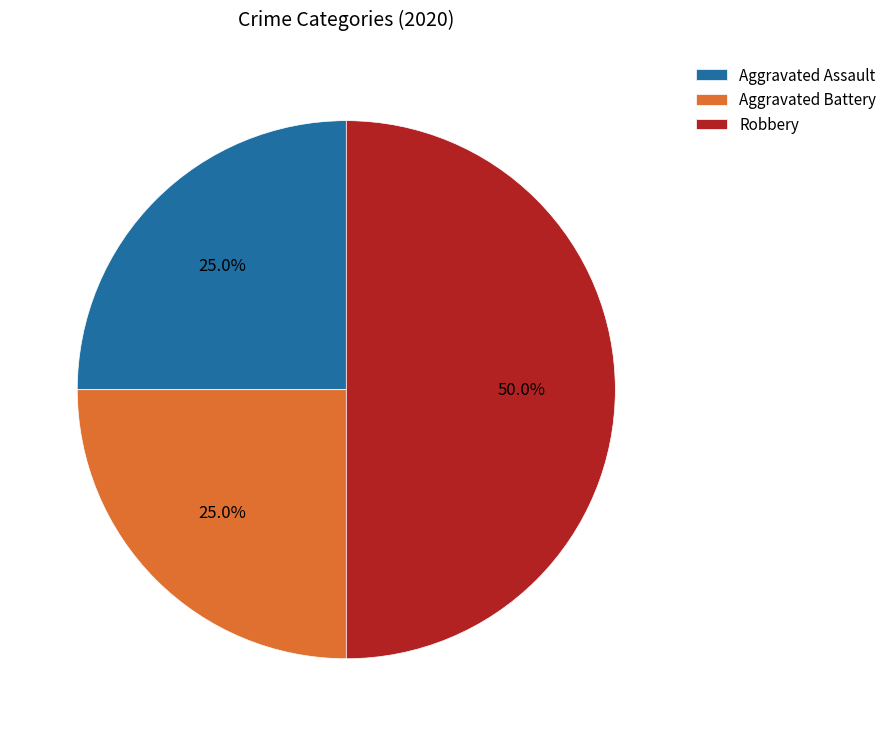

Does Aggravated Assault represent more than half of the total?

No